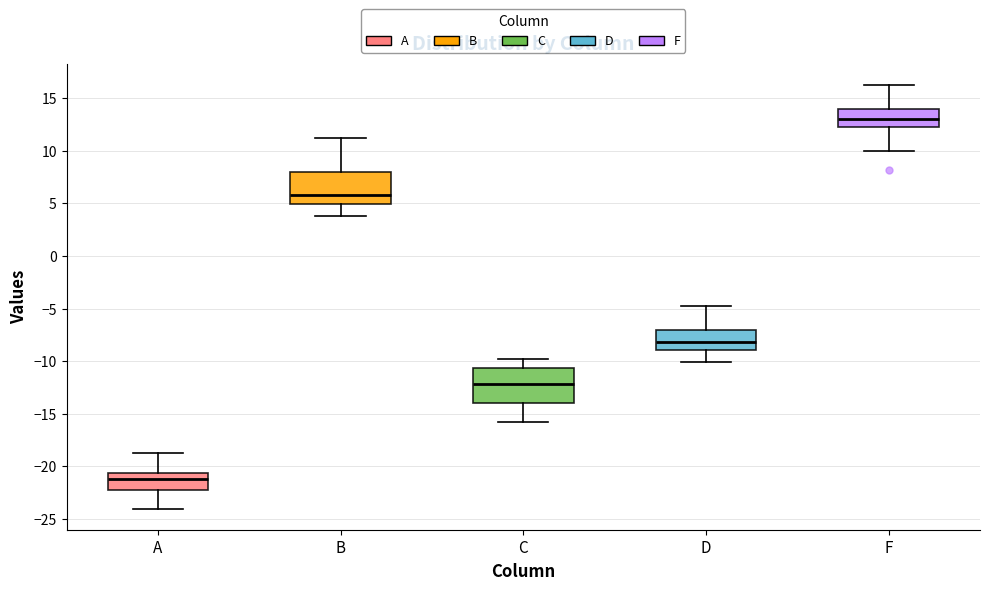

Where is the upper edge of the box for B on the y-axis? The values are not printed on the chart, so give them approximately, as read against the axis.

8.0